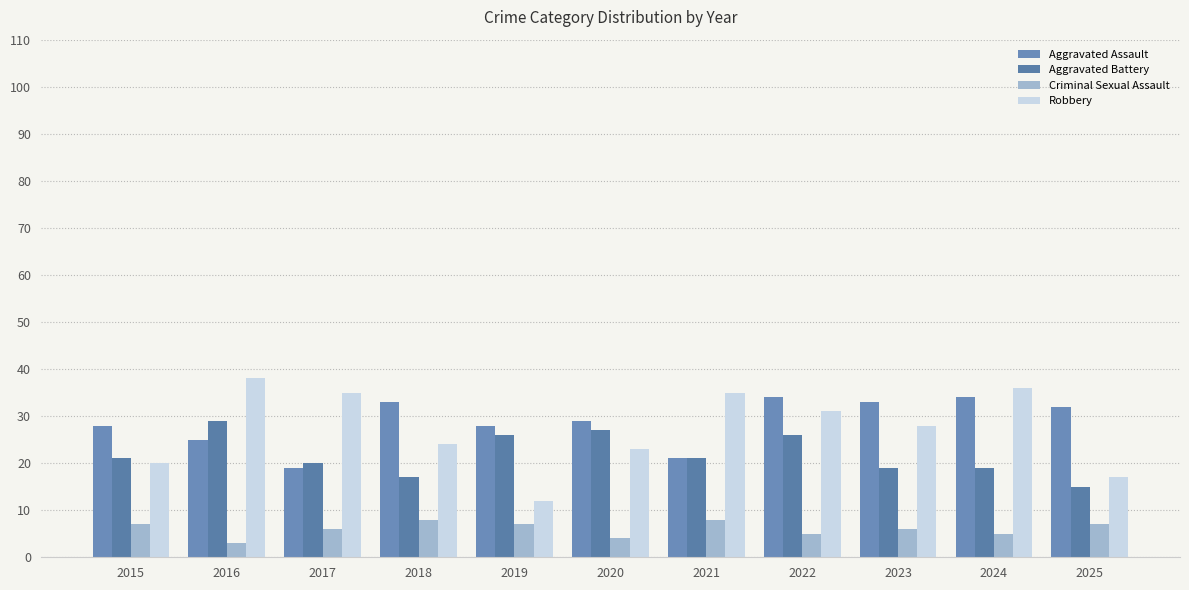

At which category does the chart reach its minimum across all series?

2016